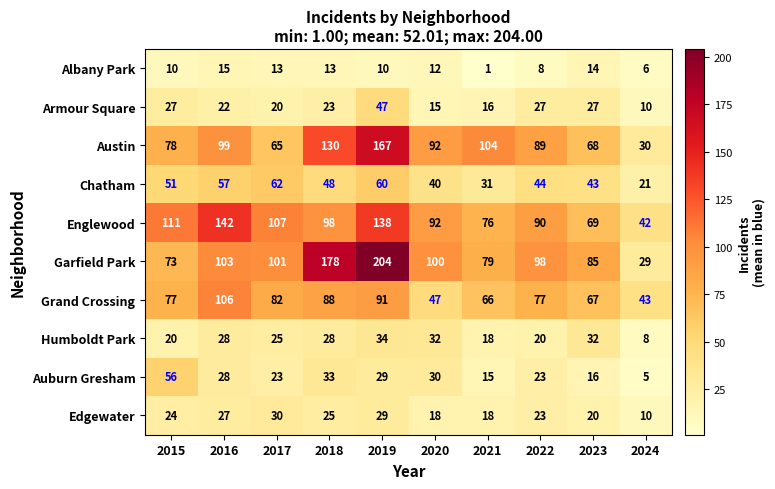

What is the total value across all series at 2018?

664